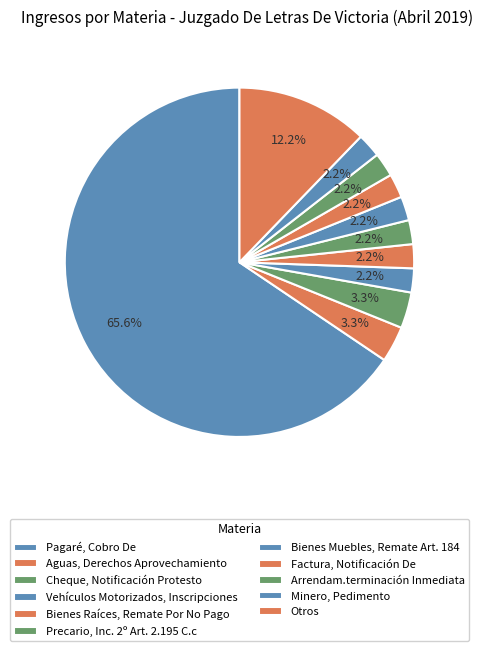

Count the number of slices in the pie.

11